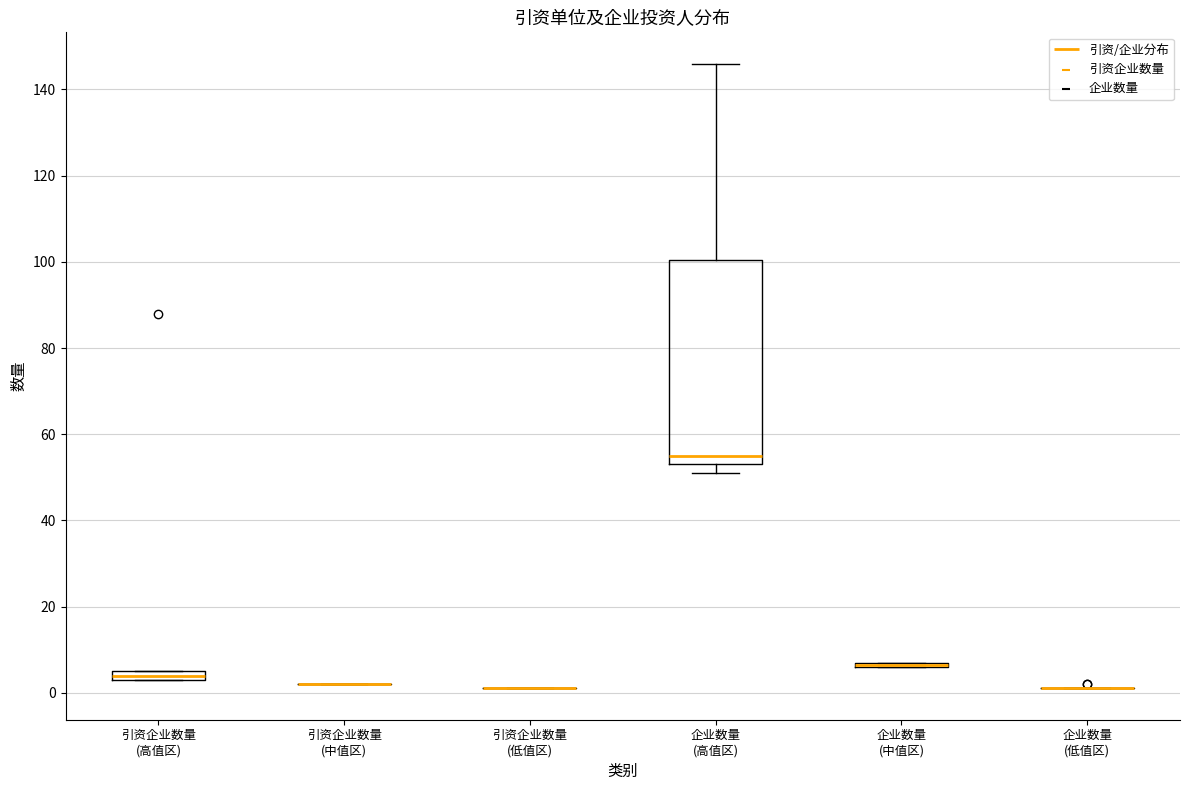

Which box is the tallest, from its lower edge to its upper edge?

企业数量 (高值区)